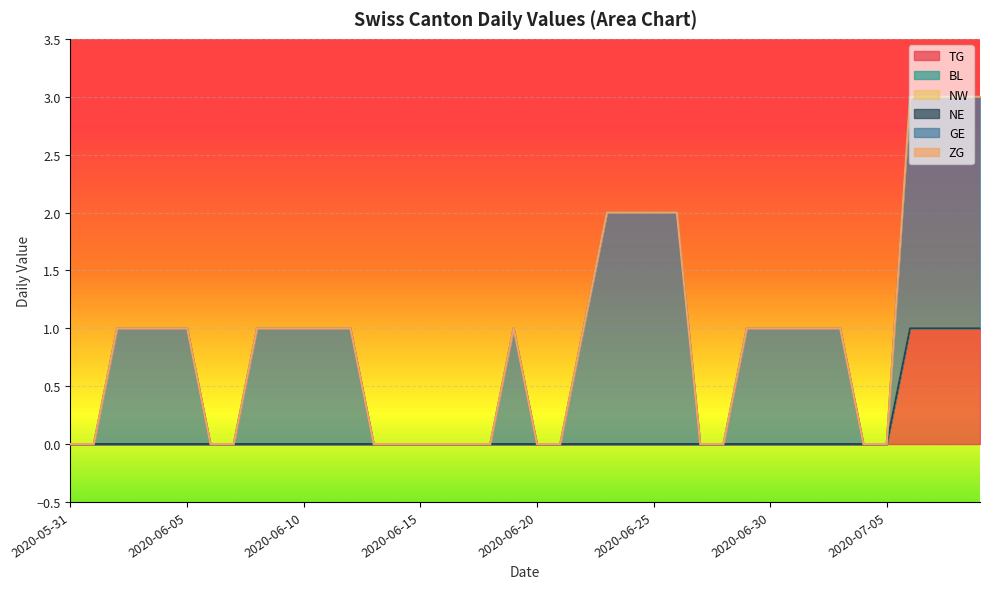

How many data points in TG are above 0?

4